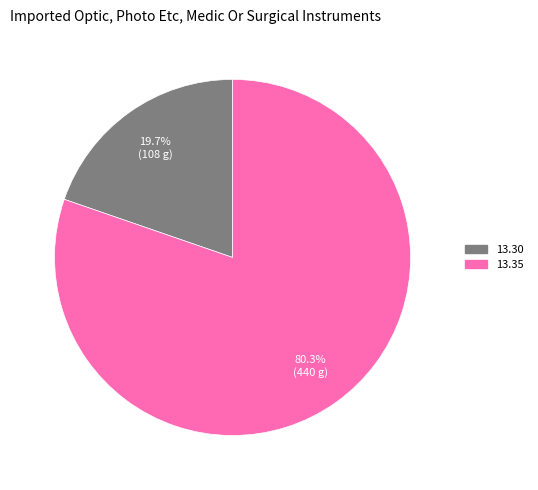

Is there any slice that represents more than half of the pie?

Yes